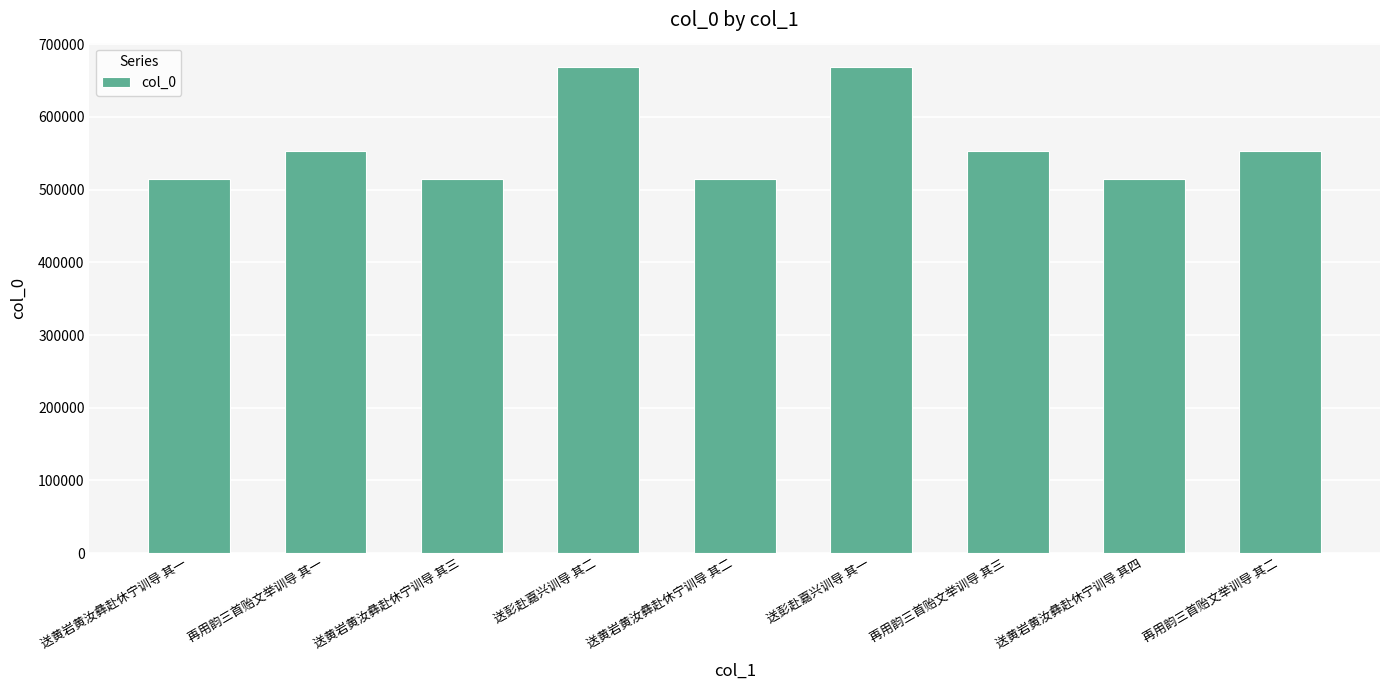

What is the label of the 4th bar from the right?

送彭赴嘉兴训导 其一